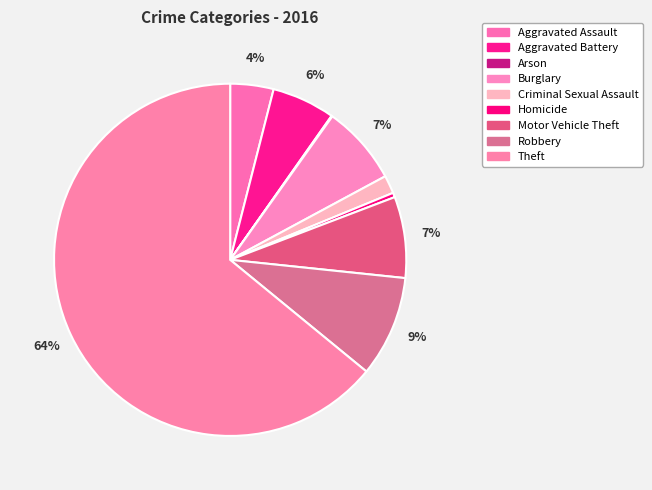

What is the smallest slice in the pie chart?

Arson